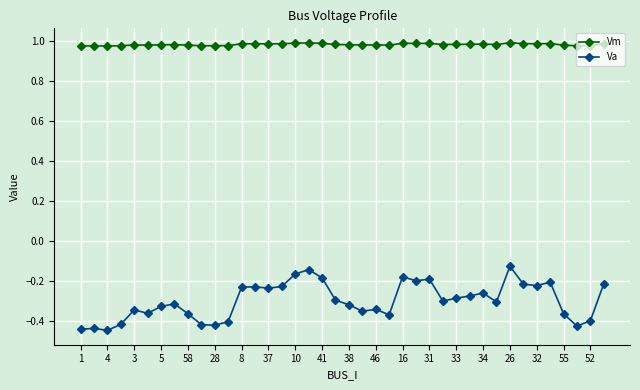

What is the sum of all Va values?

-12.0